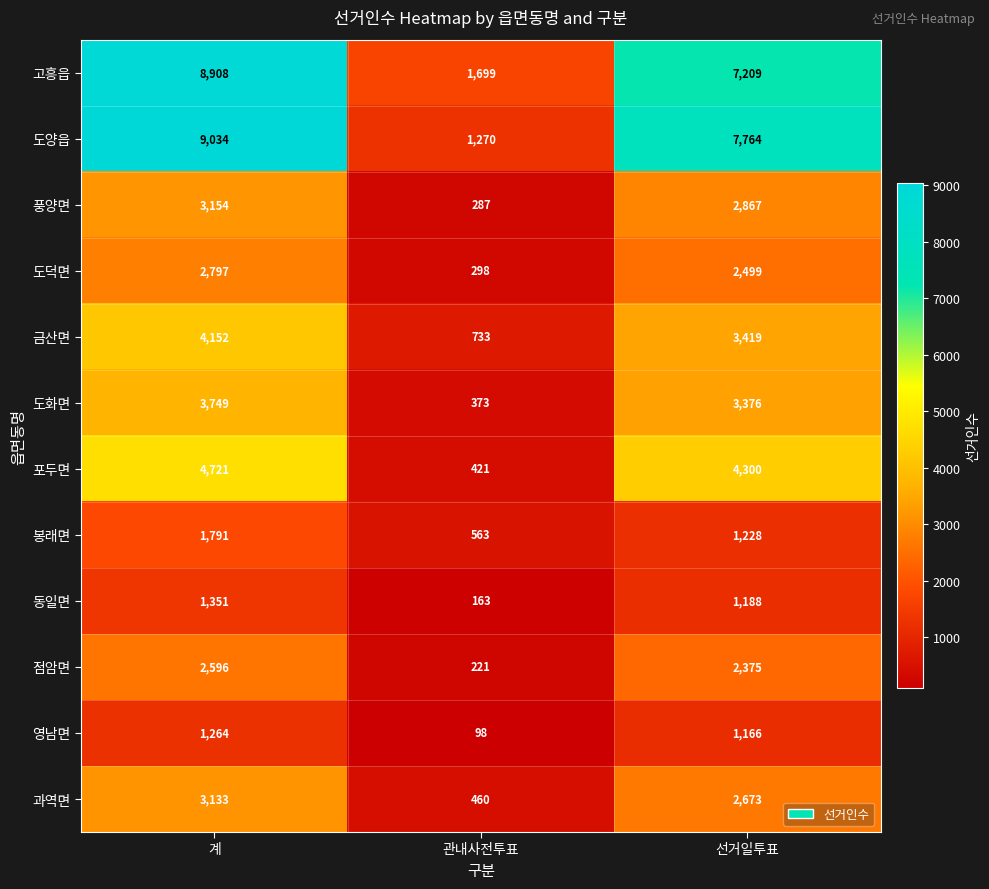

What is the smallest value displayed?

98